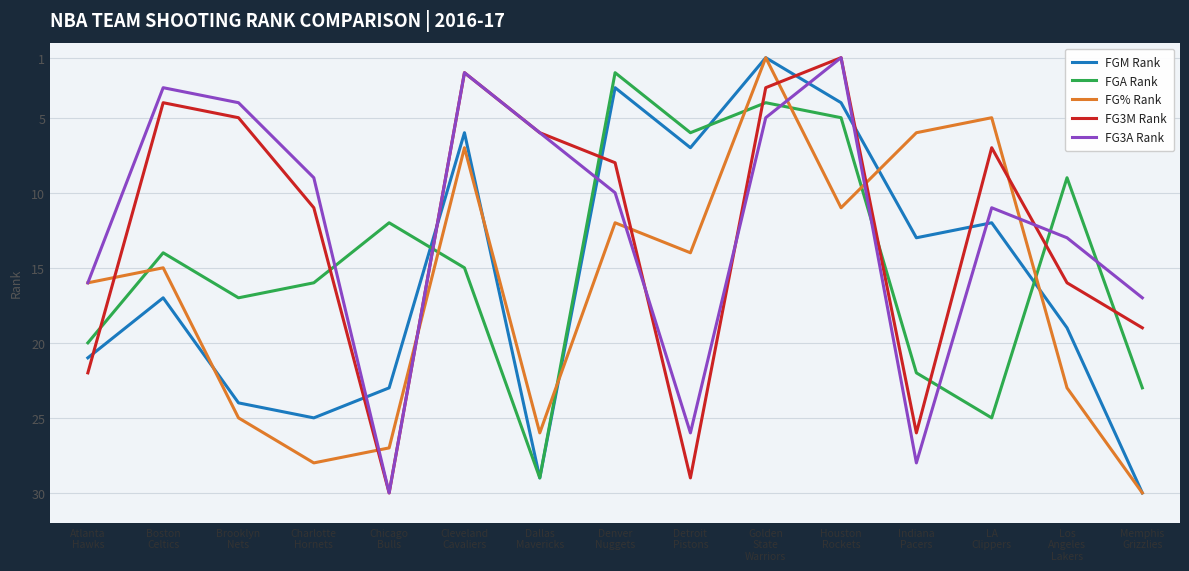

How many intersections are there between FG% Rank and FGA Rank?

7